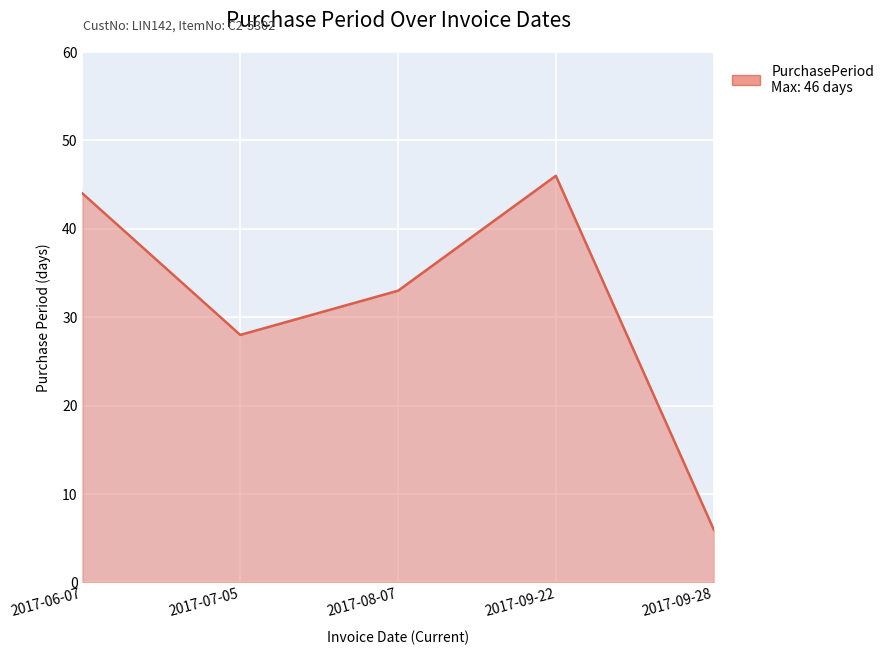

What position from the right is 2017-07-05?

4